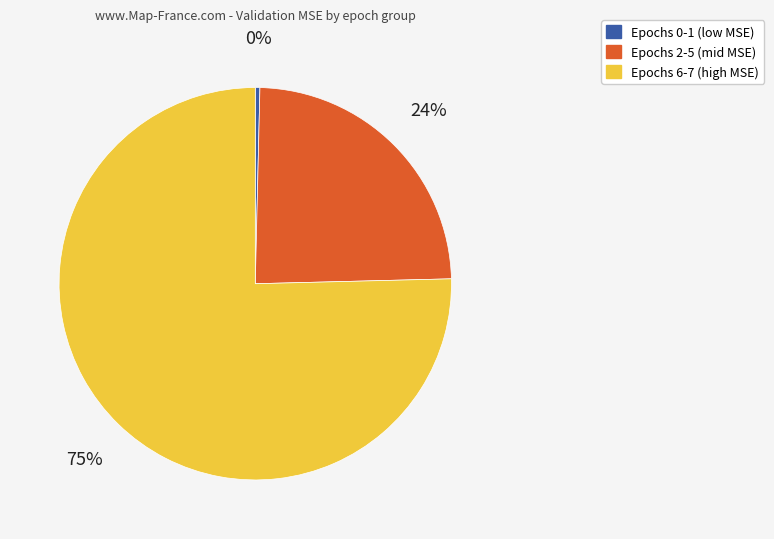

To the nearest percent, what is the average slice percentage?

33%